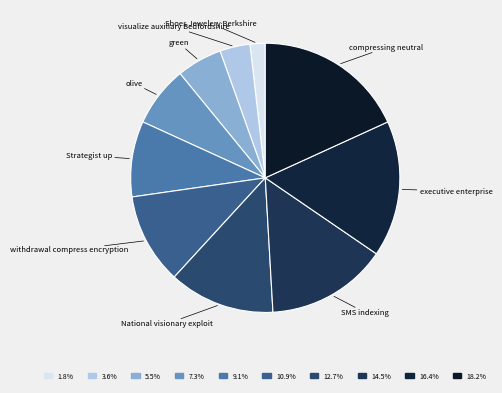

How many segments does this pie chart have?

10